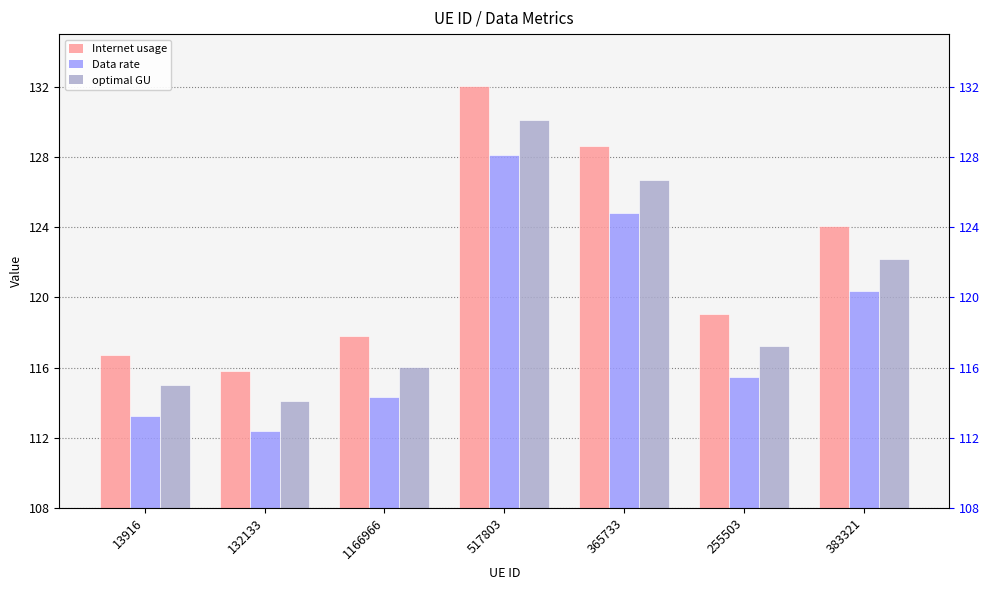

Reading left to right, what are all the values shown in this chart?

Internet usage: 116.7	115.8	117.8	132.1	128.6	119.0	124.1
Data rate: 113.3	112.4	114.3	128.1	124.8	115.5	120.4
optimal GU: 115.0	114.1	116.1	130.1	126.7	117.2	122.2